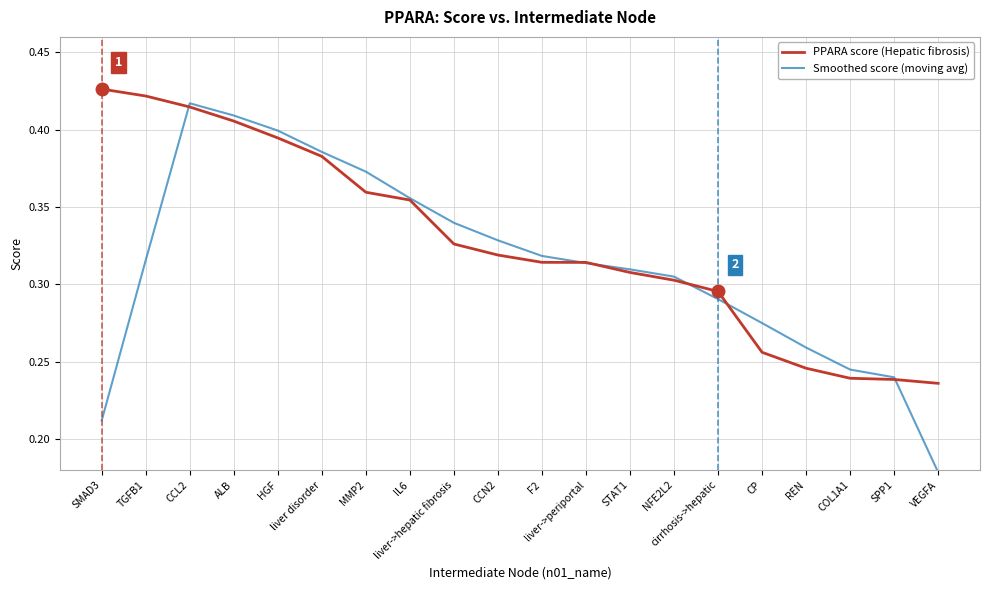

How many Smoothed score (moving avg) values are between 0 and 1?

20